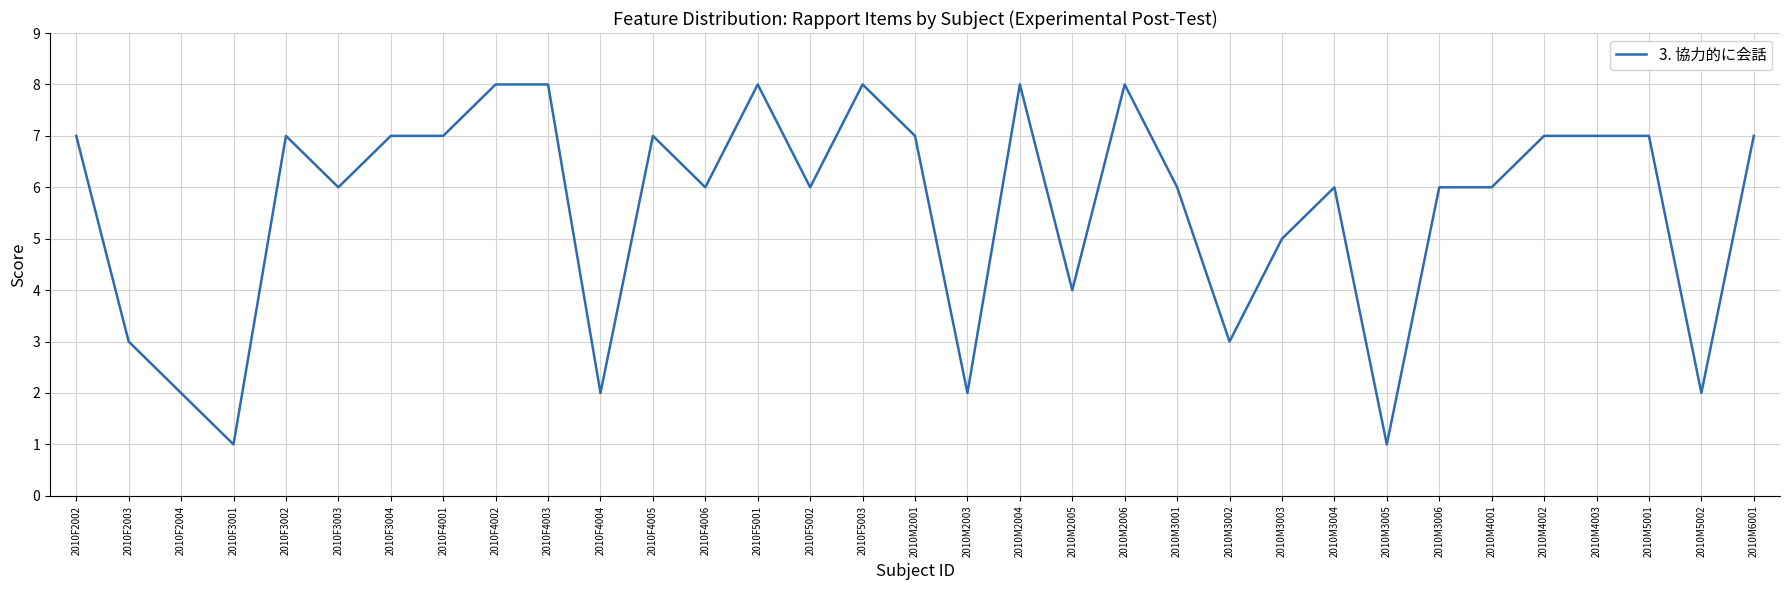

True or false: the data has more than 2 interior local peaks.

True